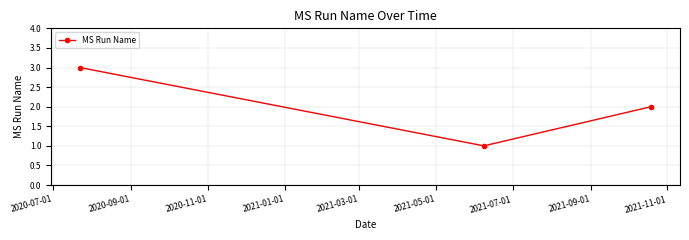

What is the maximum value shown in the chart?

3